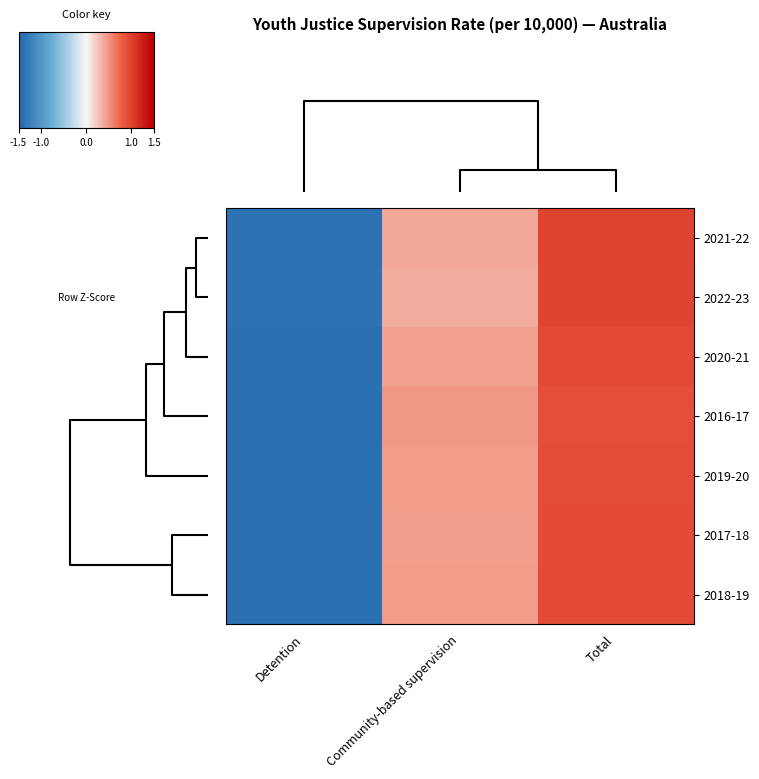

List the series in order of their peak value, lowest first.

2016-17, 2019-20, 2018-19, 2017-18, 2020-21, 2021-22, 2022-23